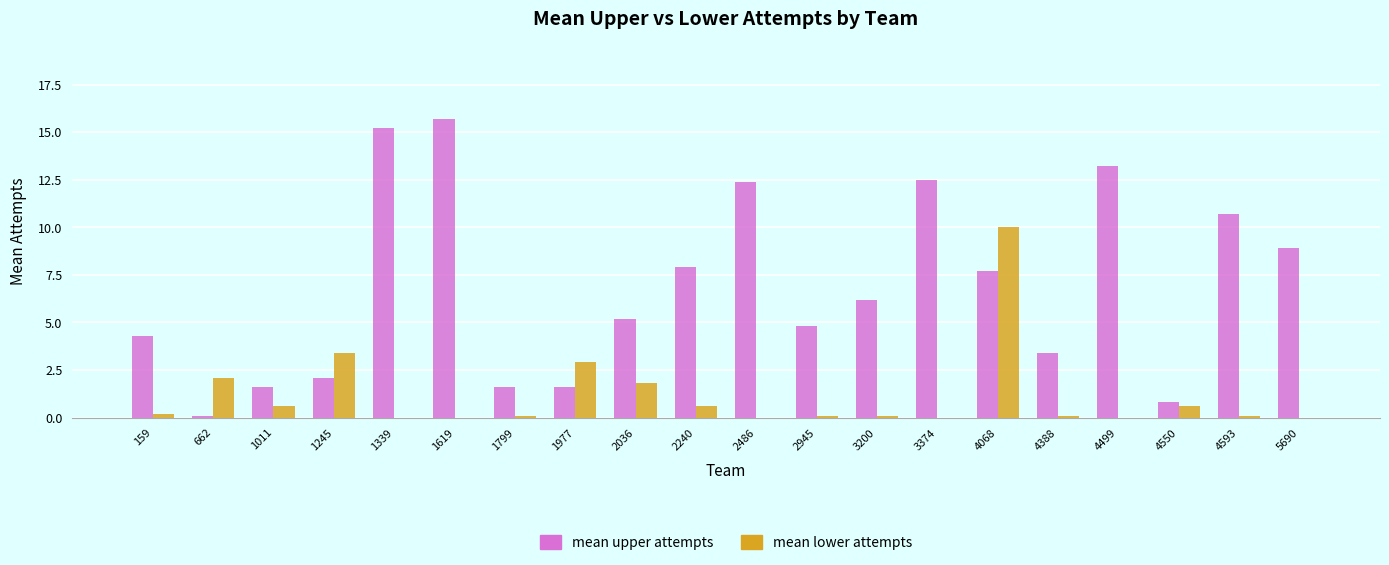

Which series changed the most between 1339 and 5690?

mean upper attempts